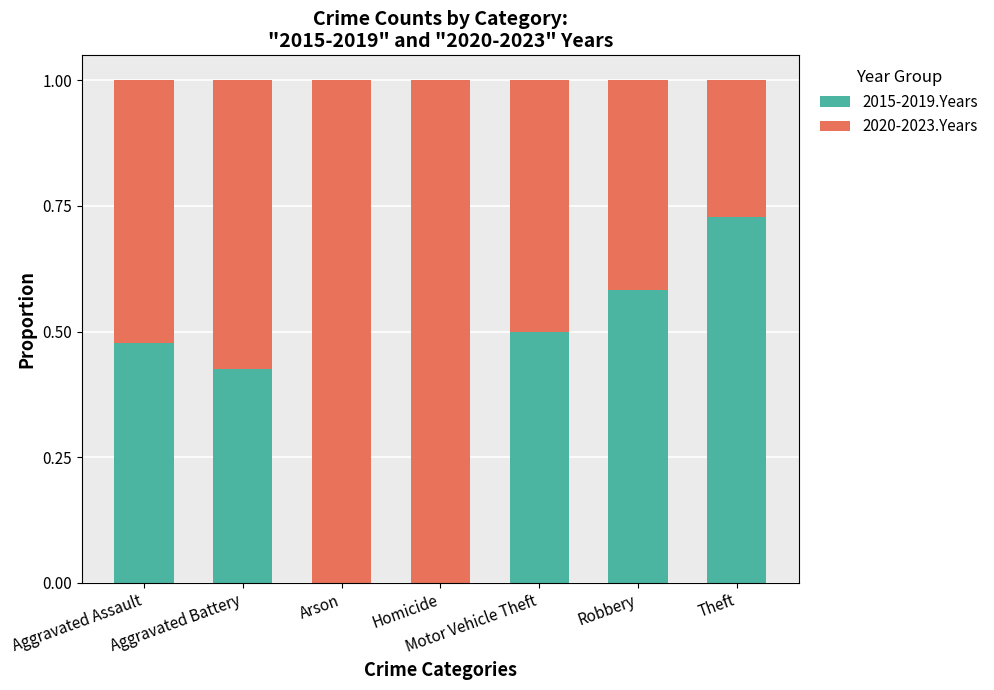

True or false: 2015-2019.Years has a value of 0.0 at Homicide.

True